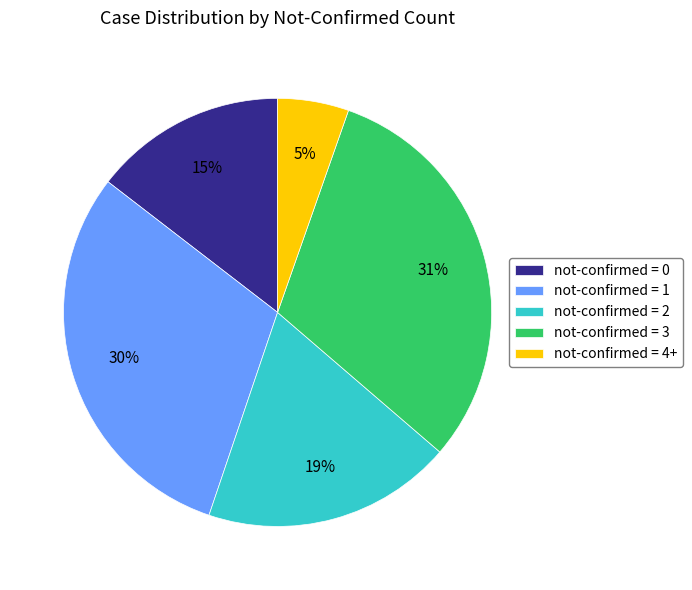

Do not-confirmed = 2 and not-confirmed = 0 together represent more than half of the pie?

No